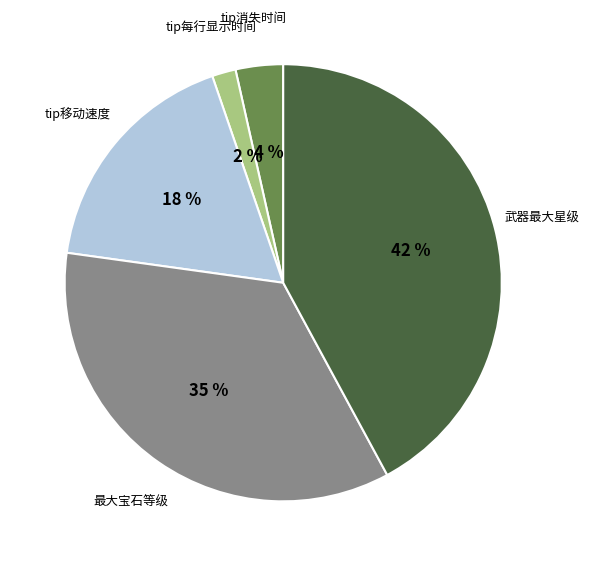

To the nearest percent, what is the average slice percentage?

20%